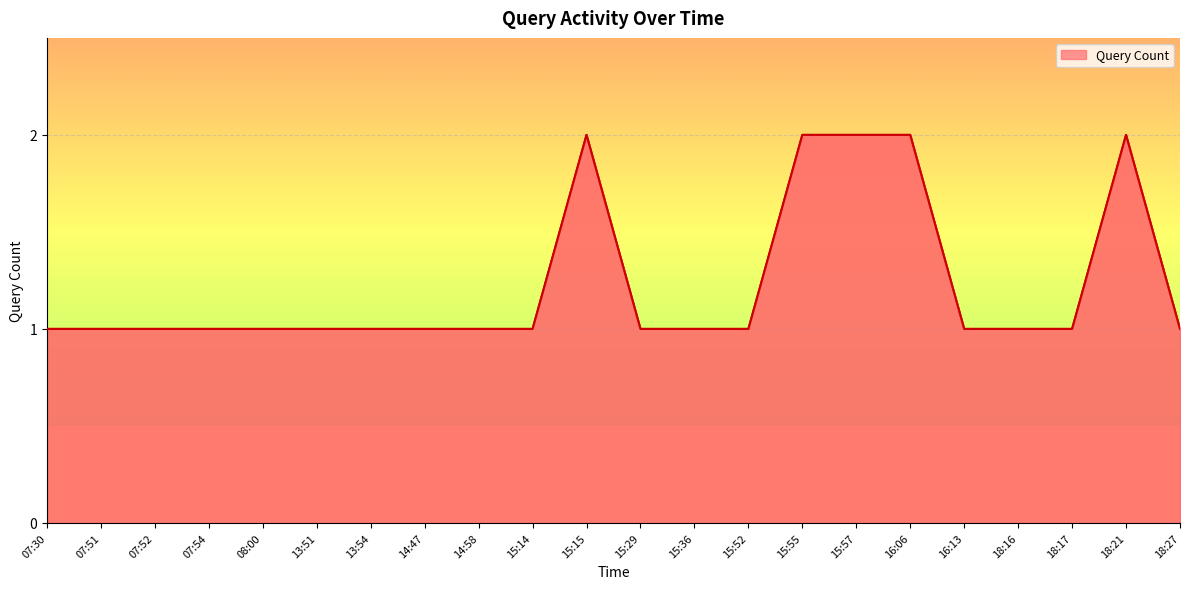

What position from the right is 15:55?

8